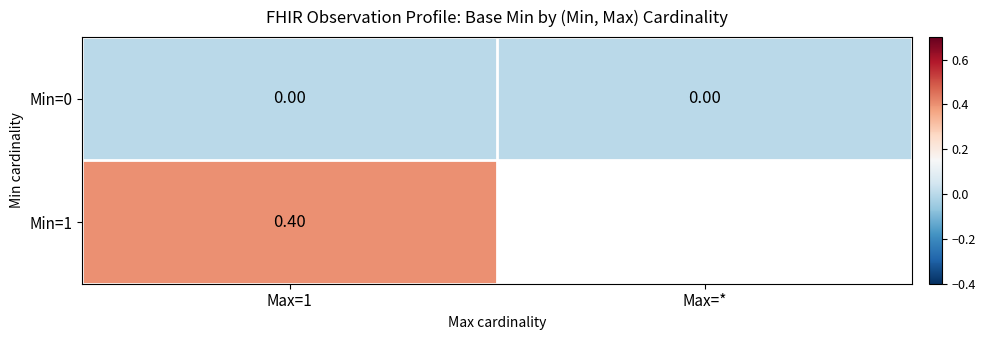

At which category is the sum across all series the highest?

Max=1